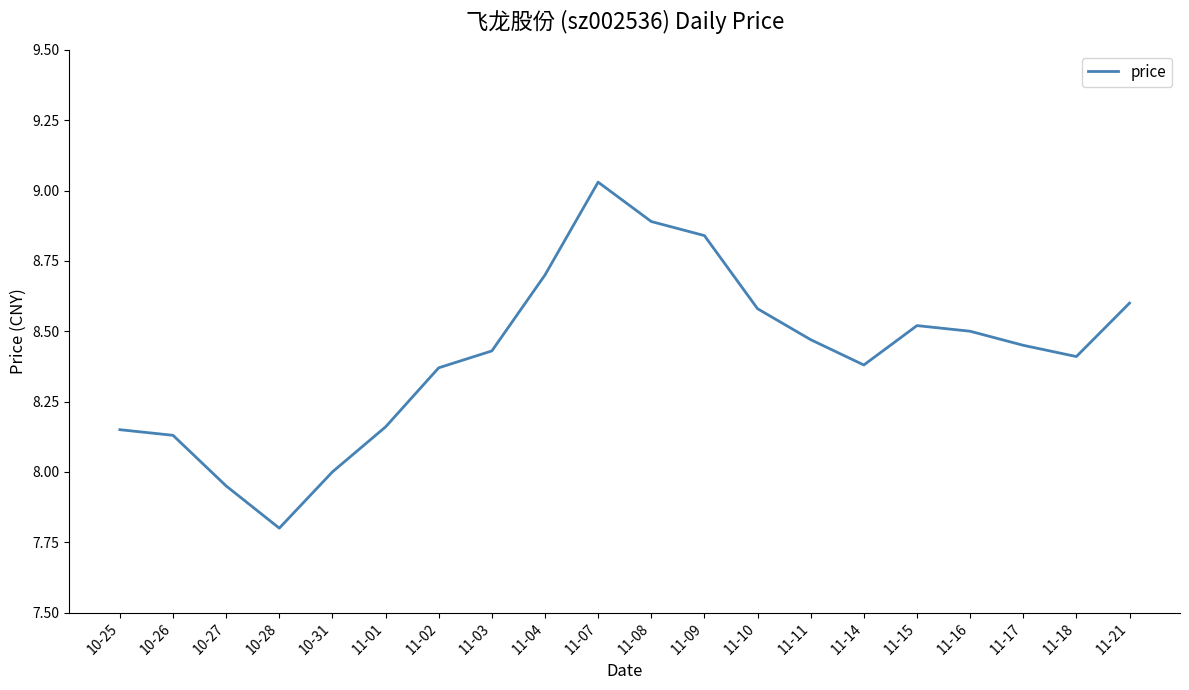

Approximately how many times larger is the value at 11-03 compared to 11-11?

1.0